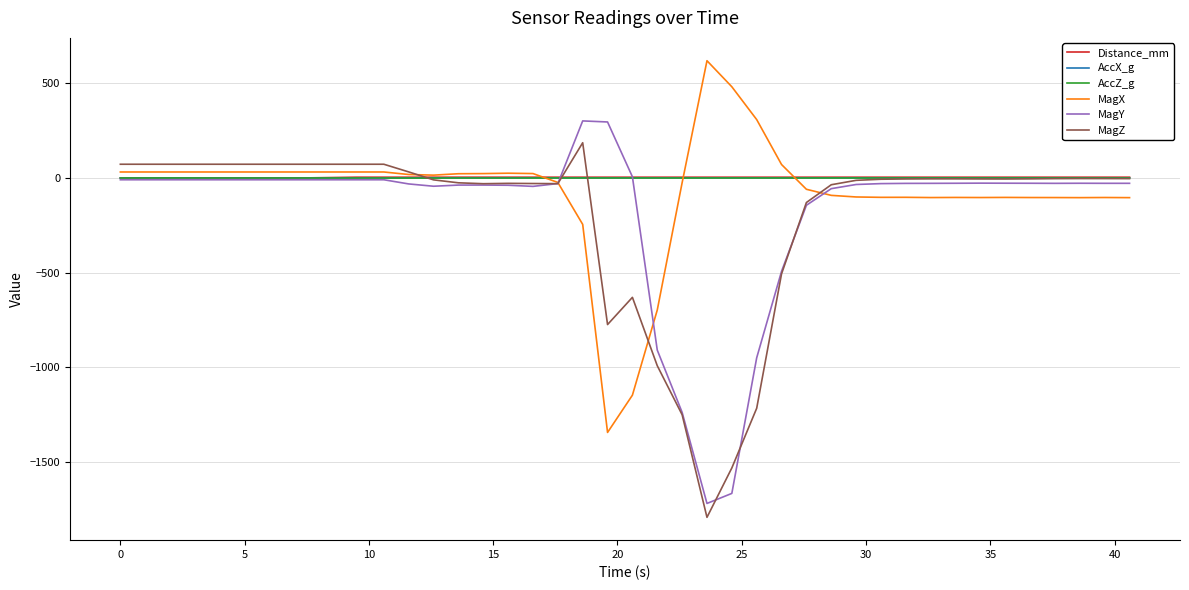

What is the highest value of the MagX series?

619.7